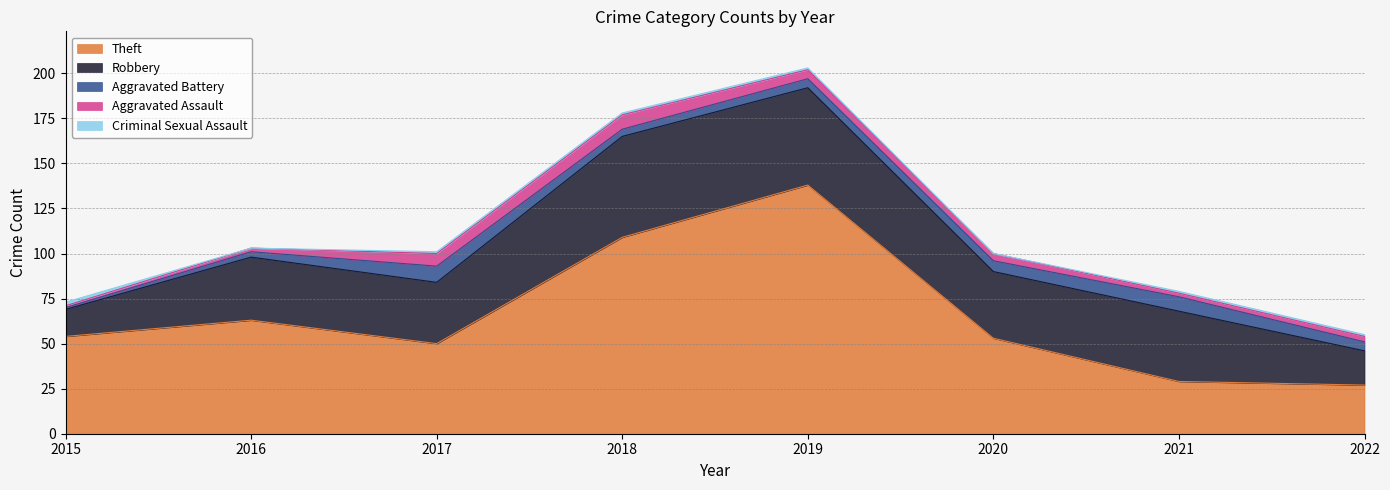

Reading left to right, transcribe all the data shown in this chart.

Theft: 54	63	50	109	138	53	29	27
Robbery: 15	35	34	56	54	37	39	19
Aggravated Battery: 1	3	9	4	5	6	8	5
Aggravated Assault: 1	2	7	8	5	4	2	3
Criminal Sexual Assault: 2	0	1	1	1	0	1	1